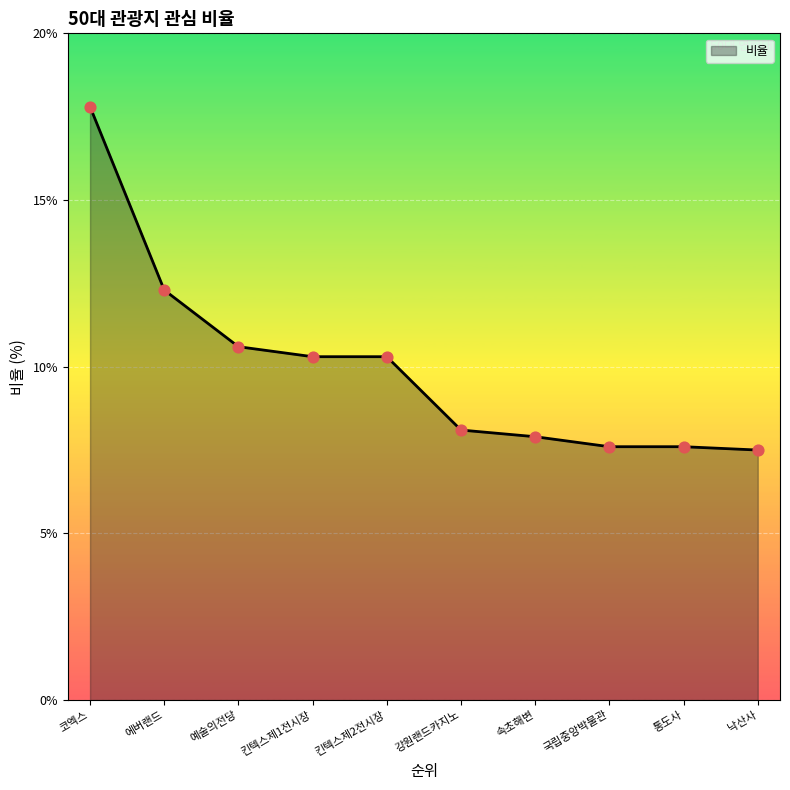

What is the change in value from 에버랜드 to 강원랜드카지노?

-4.2